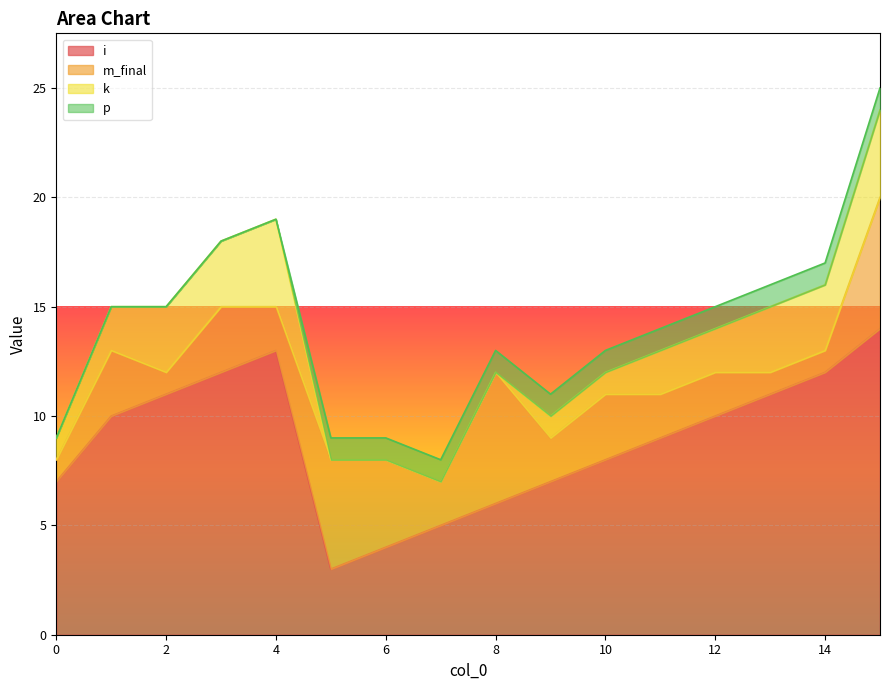

Does the chart display data point markers on the line(s)?

No